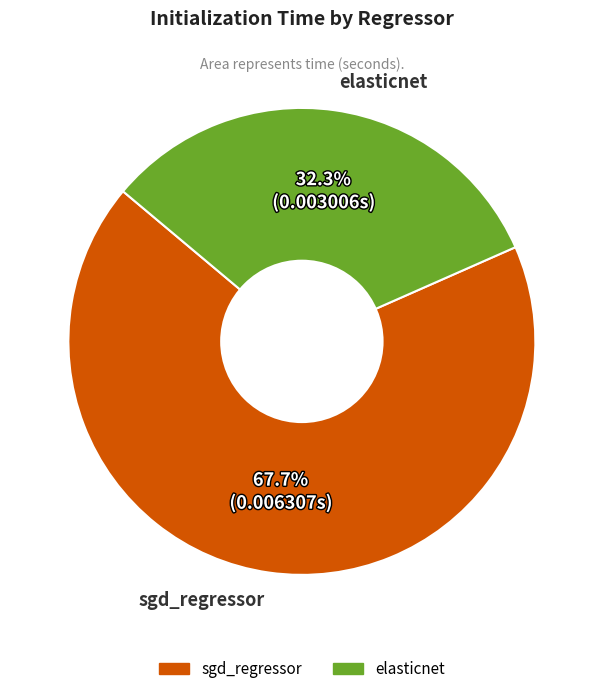

To the nearest percent, what is the average slice percentage?

50%